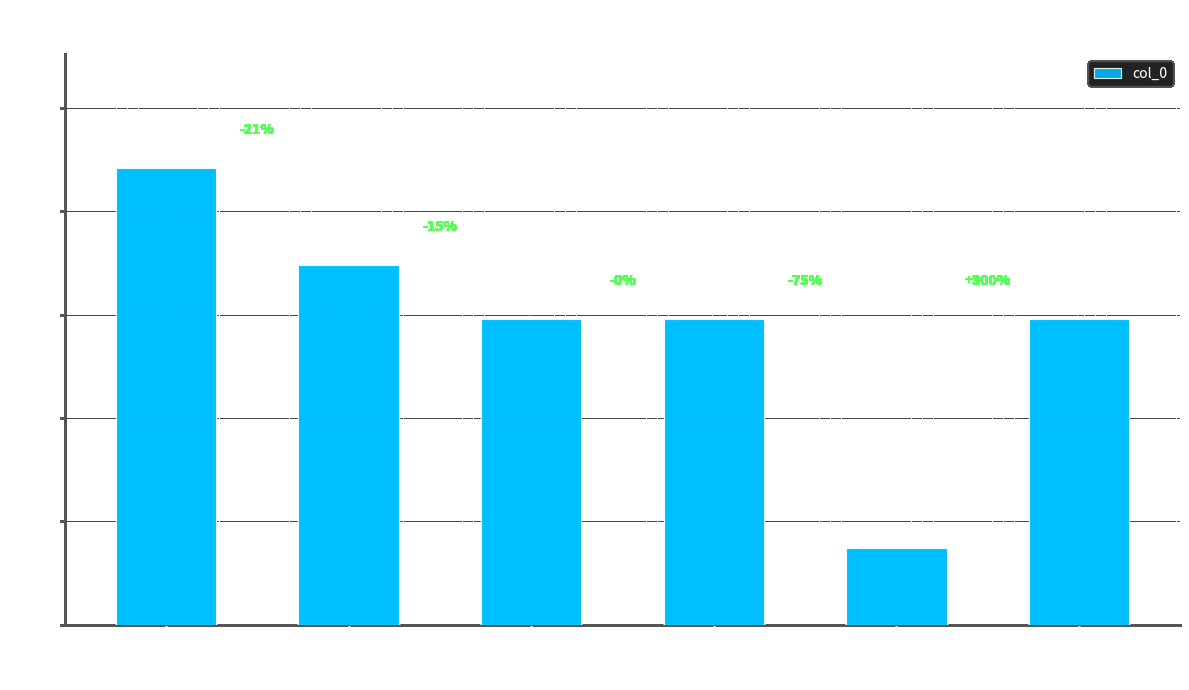

How many bars are there in total?

6